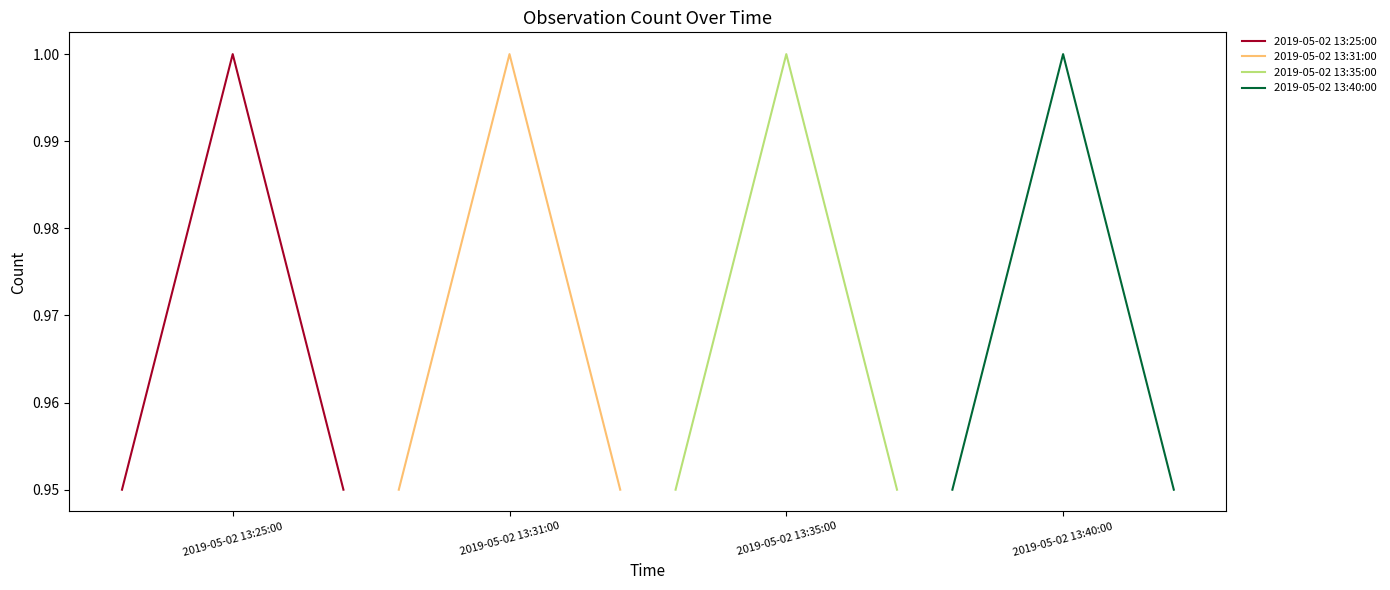

Which series changed the most between 2019-05-02 13:25:00 and 2019-05-02 13:31:00?

2019-05-02 13:25:00